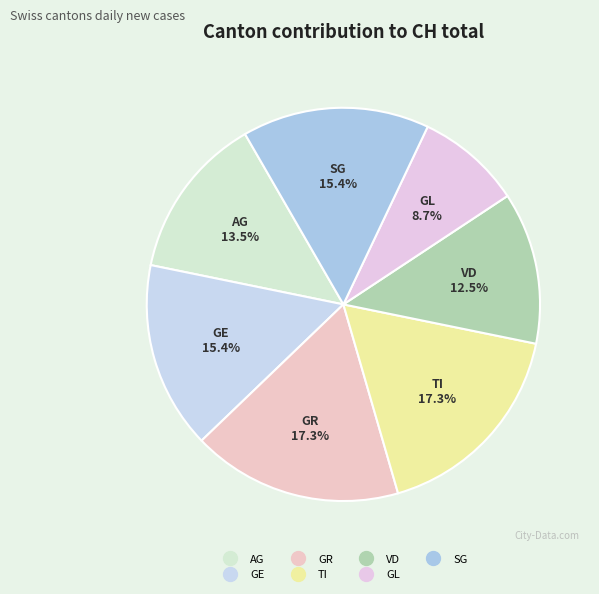

How many segments does this pie chart have?

7